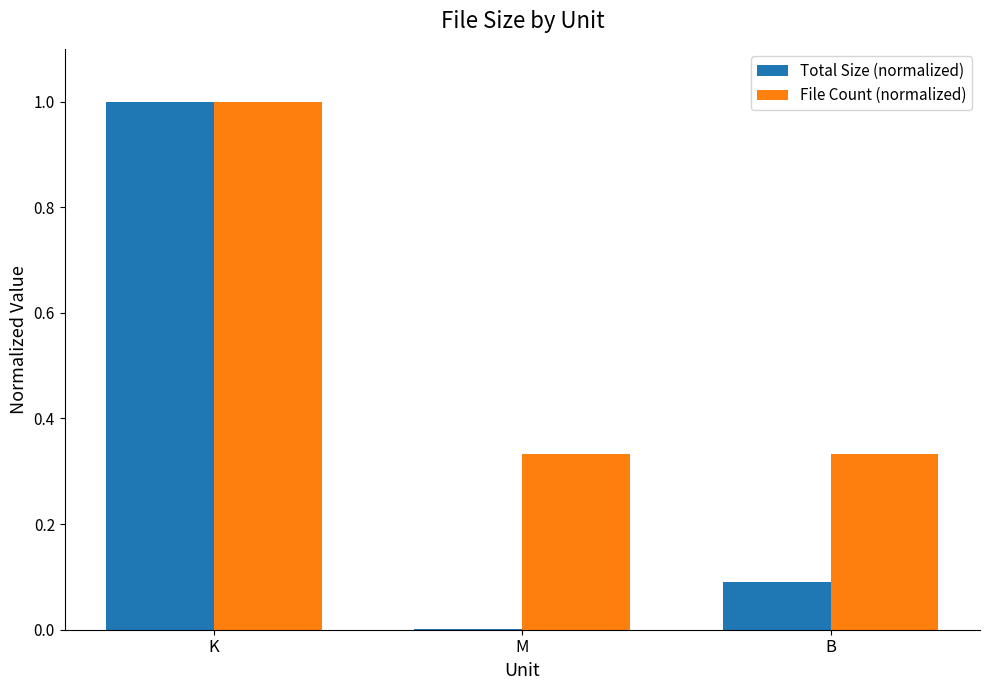

What is the maximum value for File Count (normalized)?

1.0